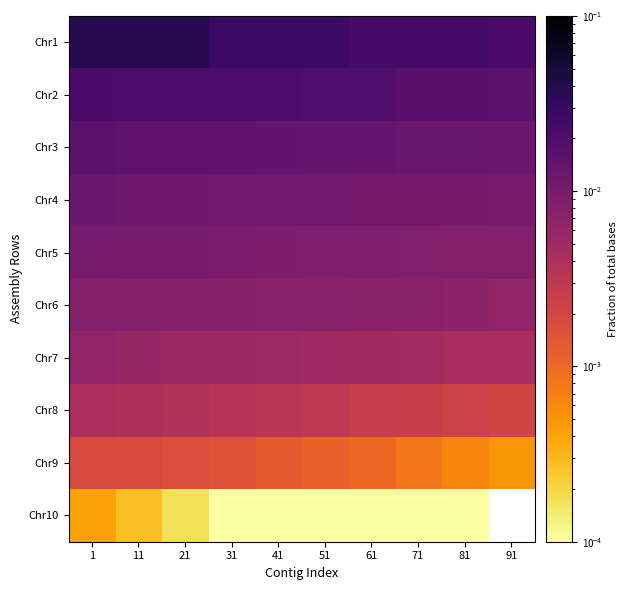

Which category has the highest value in the Chr1 series?

1